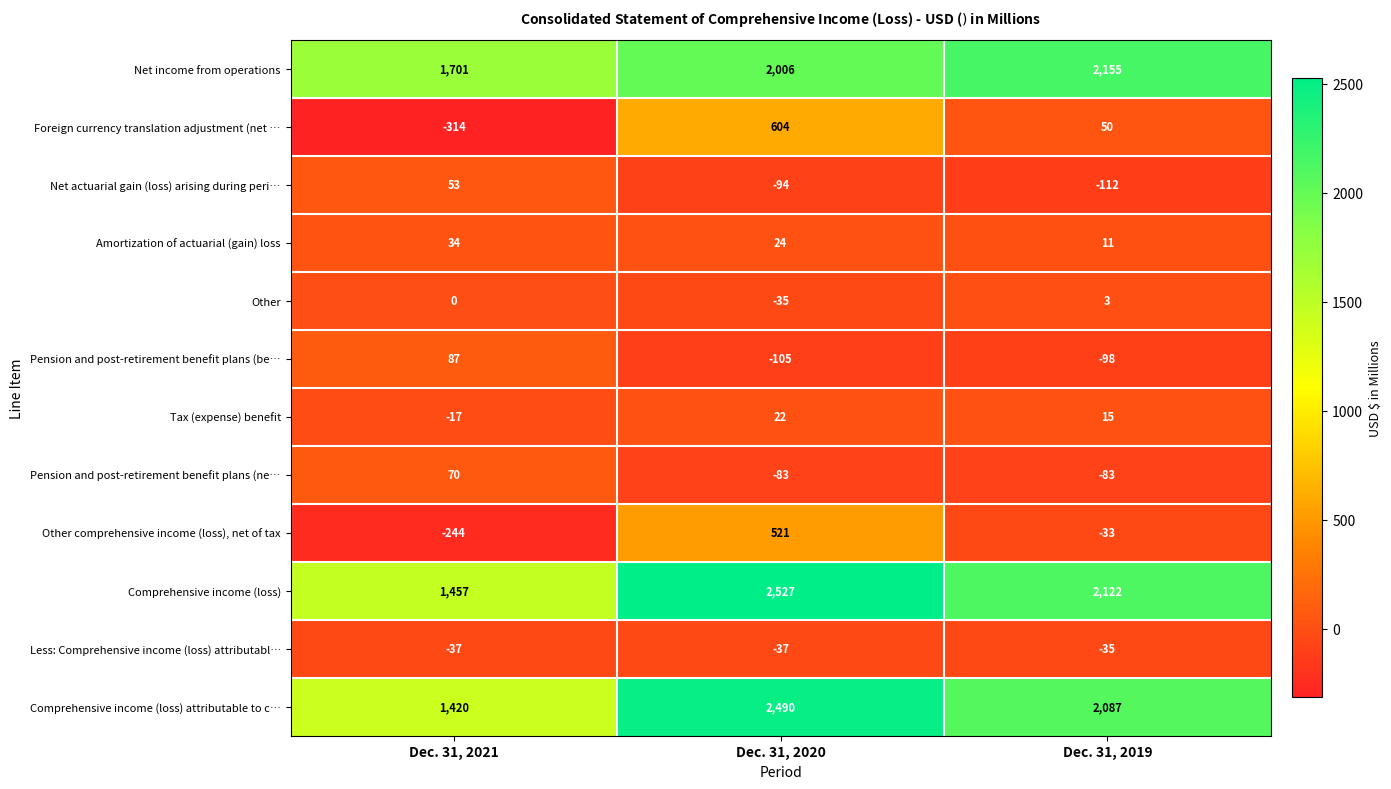

At Dec. 31, 2019, list the series in order from largest to smallest.

Net income from operations, Comprehensive income (loss), Comprehensive income (loss) attributable to c…, Foreign currency translation adjustment (net …, Tax (expense) benefit, Amortization of actuarial (gain) loss, Other, Other comprehensive income (loss), net of tax, Less: Comprehensive income (loss) attributabl…, Pension and post-retirement benefit plans (ne…, Pension and post-retirement benefit plans (be…, Net actuarial gain (loss) arising during peri…